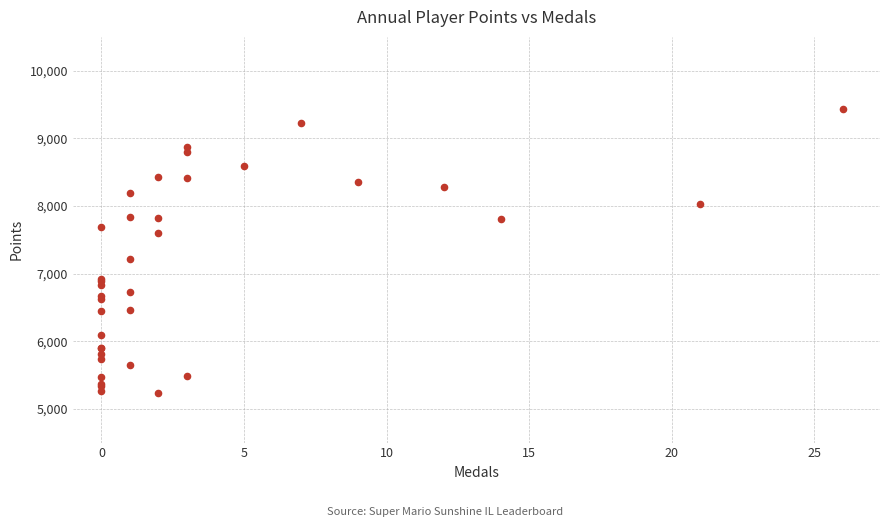

What Y value in the scatter plot is closest to 7331?

7209